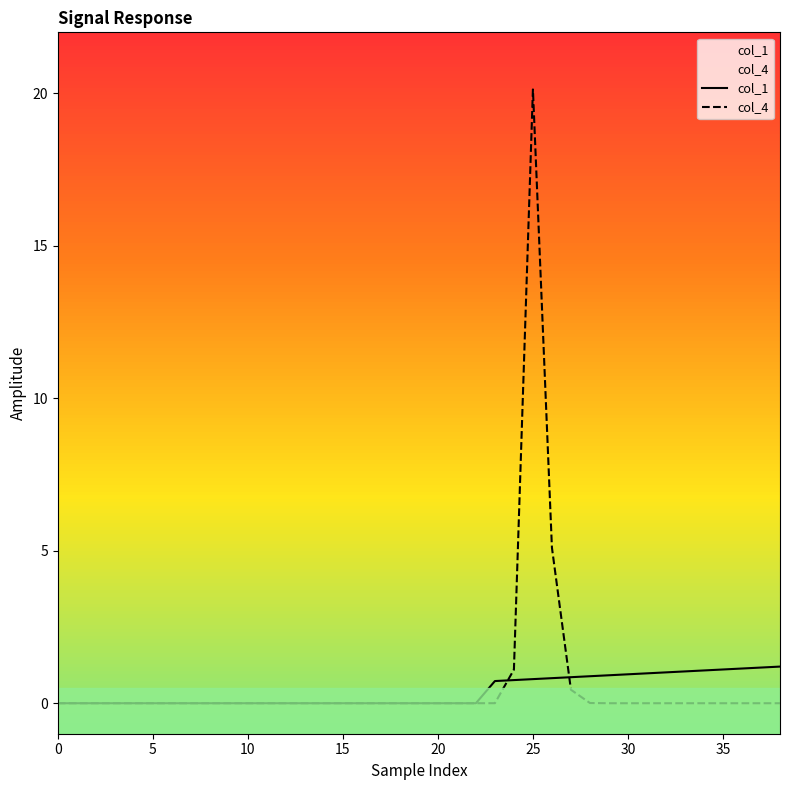

Is it true that col_4 equals 0.0 at 28?

False